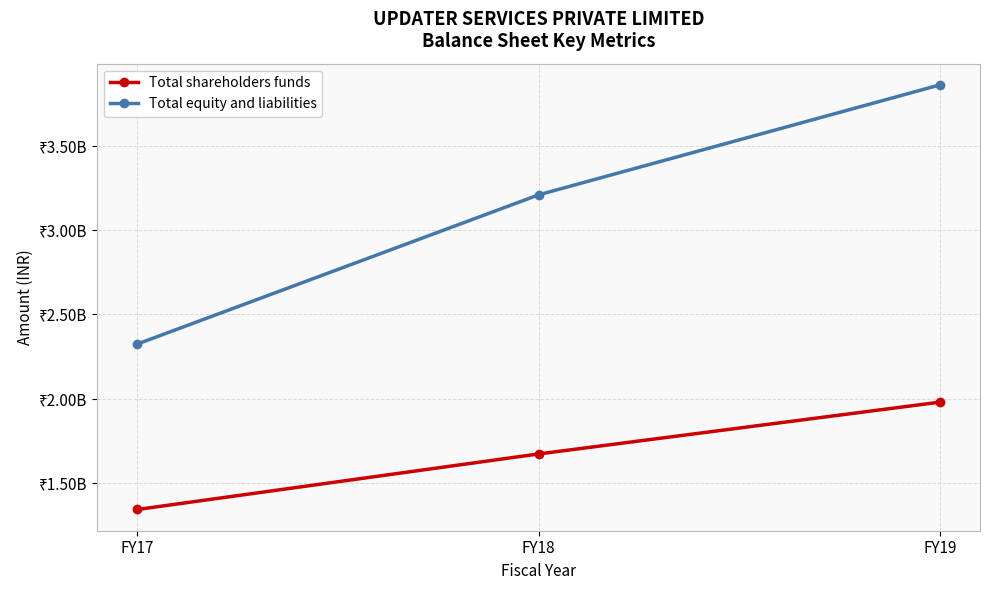

Is it true that Total equity and liabilities equals 2324807000 at FY17?

True